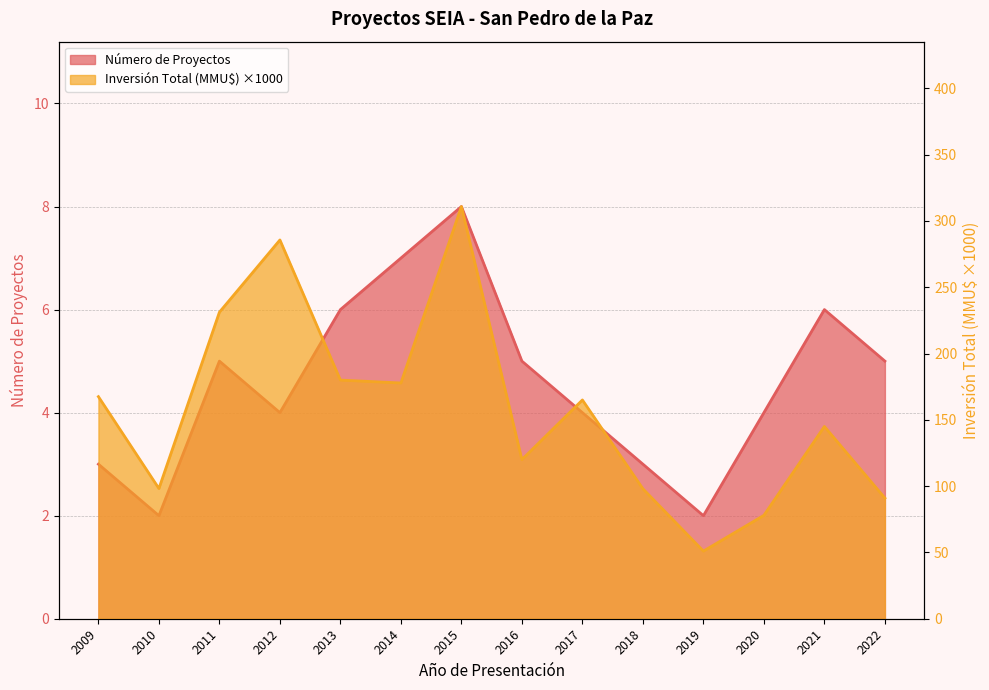

Rank the series at 2020 from highest to lowest value.

Inversión Total (MMU$), Número de Proyectos